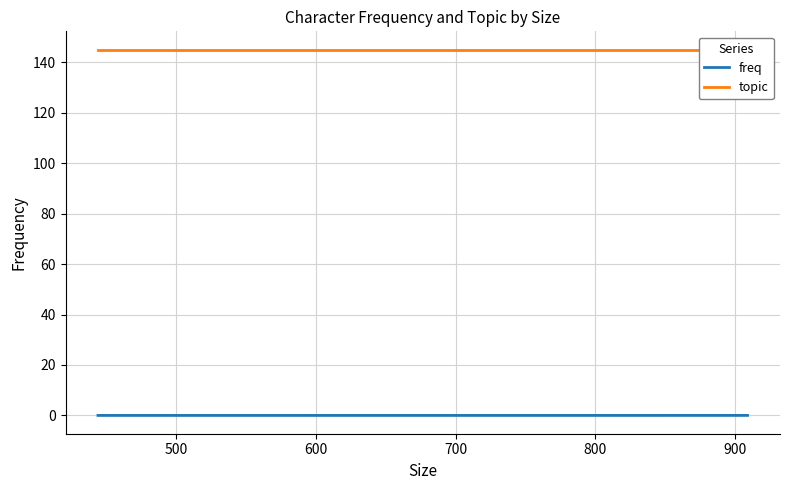

Is this an area chart (filled region under the line)?

No